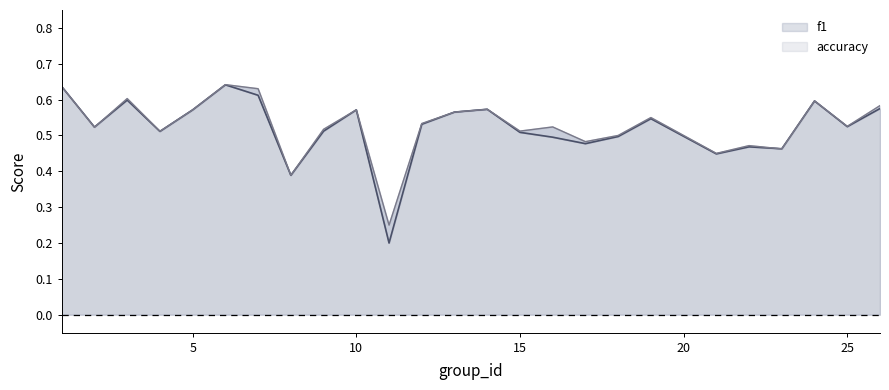

Which series has the largest range (max minus min)?

f1